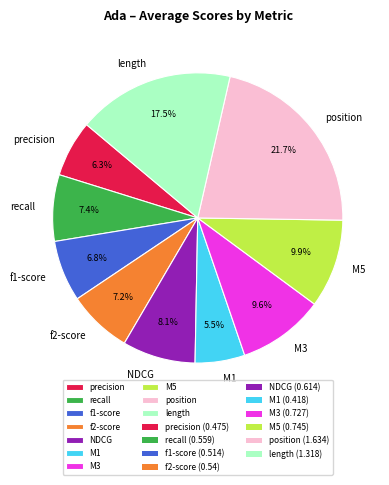

Between NDCG and position, which is larger?

position